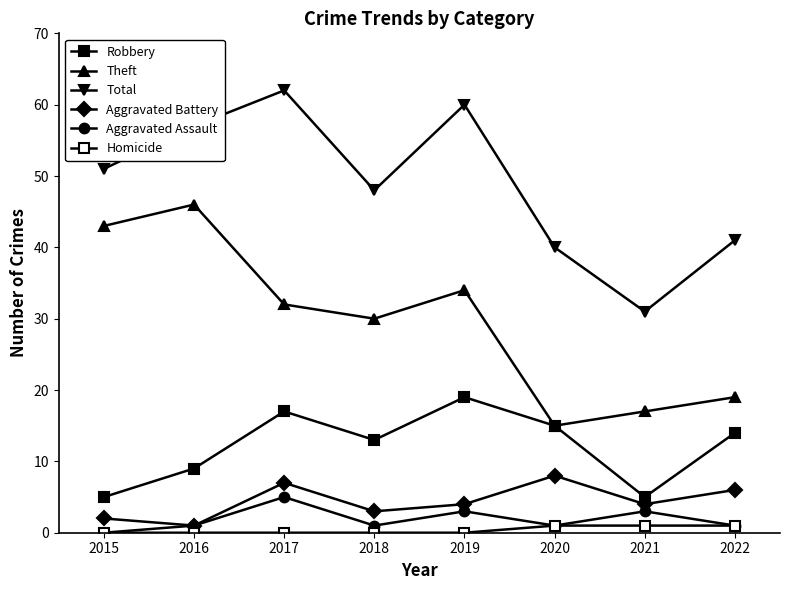

What is the difference between the highest and lowest values at 2021?

30